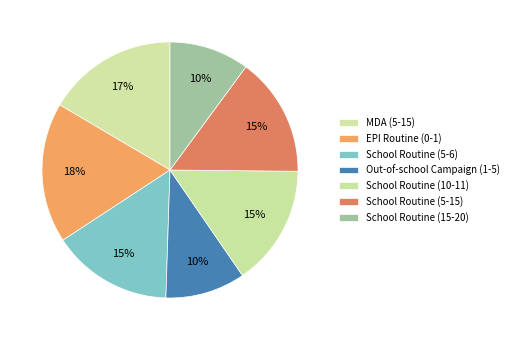

How many slices are in this pie chart?

7